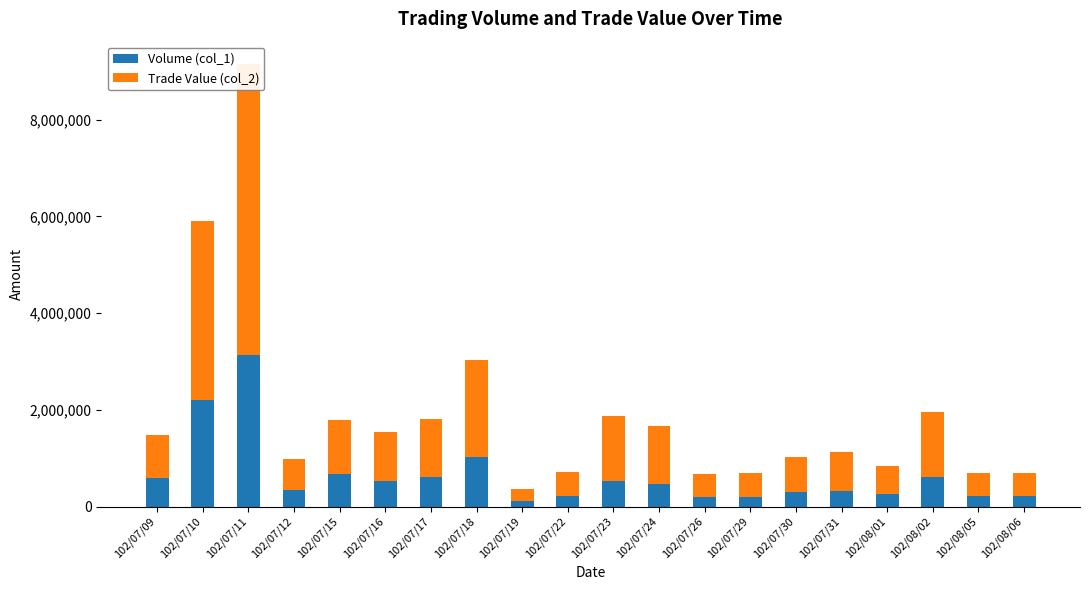

Is it true that Trade Value (col_2) equals 949769 at 102/07/30?

False